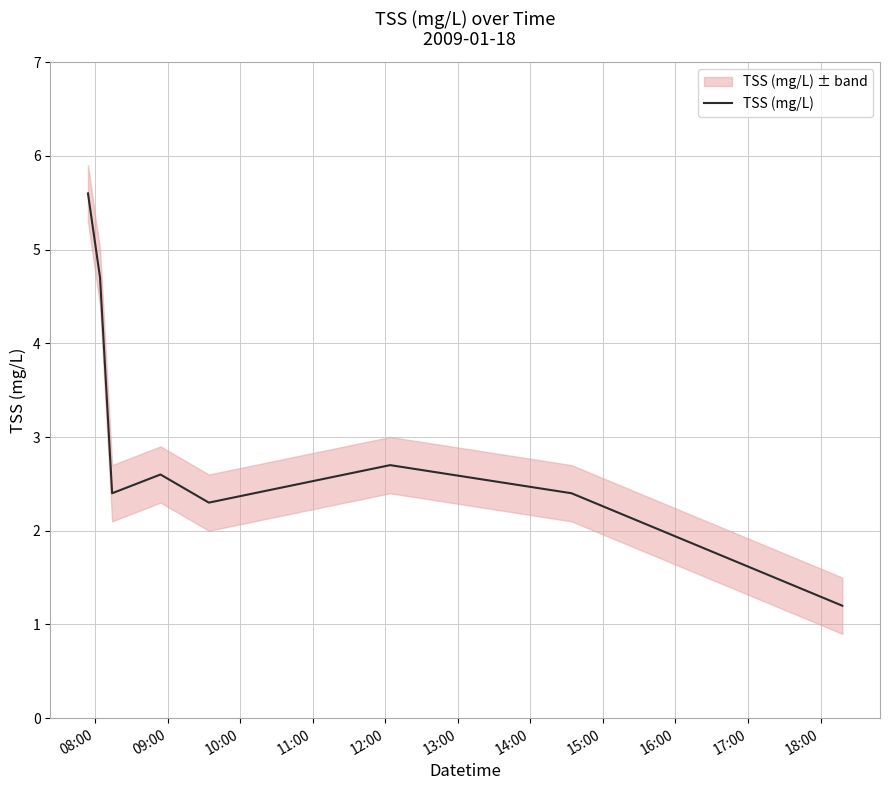

What is the maximum value for TSS (mg/L)?

5.6